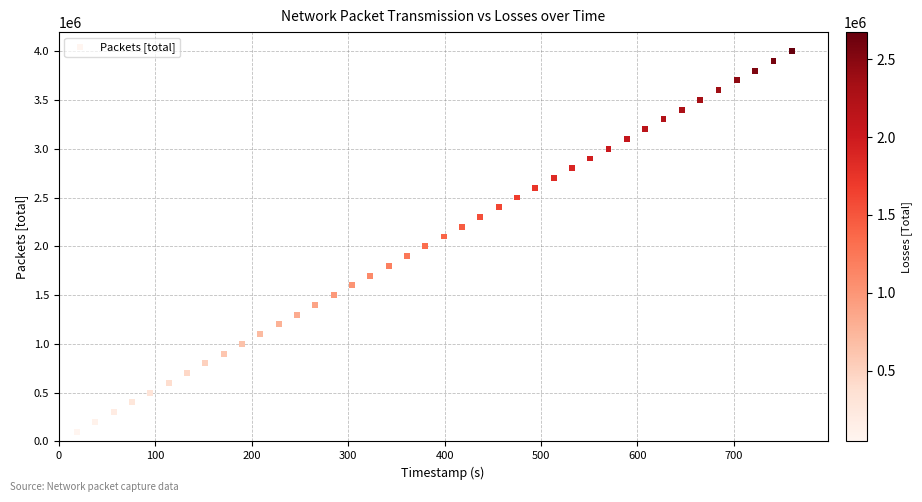

What is the range of Y values (max minus min)?

3900000